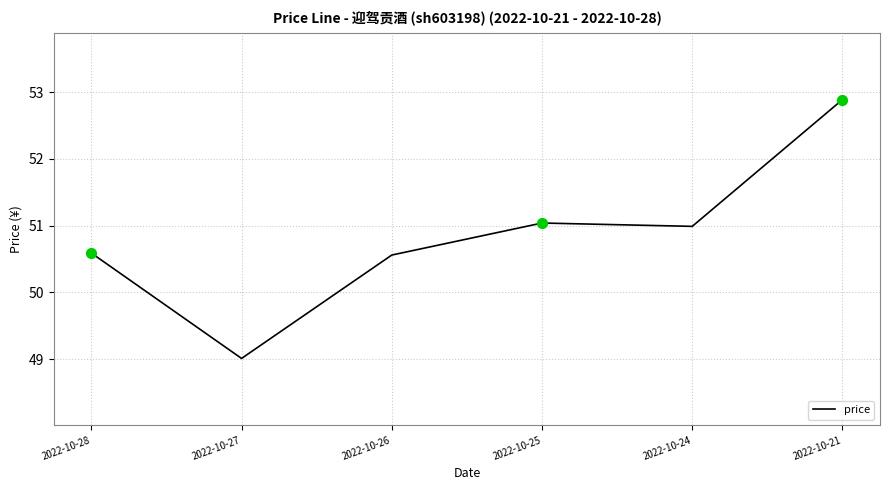

What is the change in value from 2022-10-26 to 2022-10-25?

+0.5